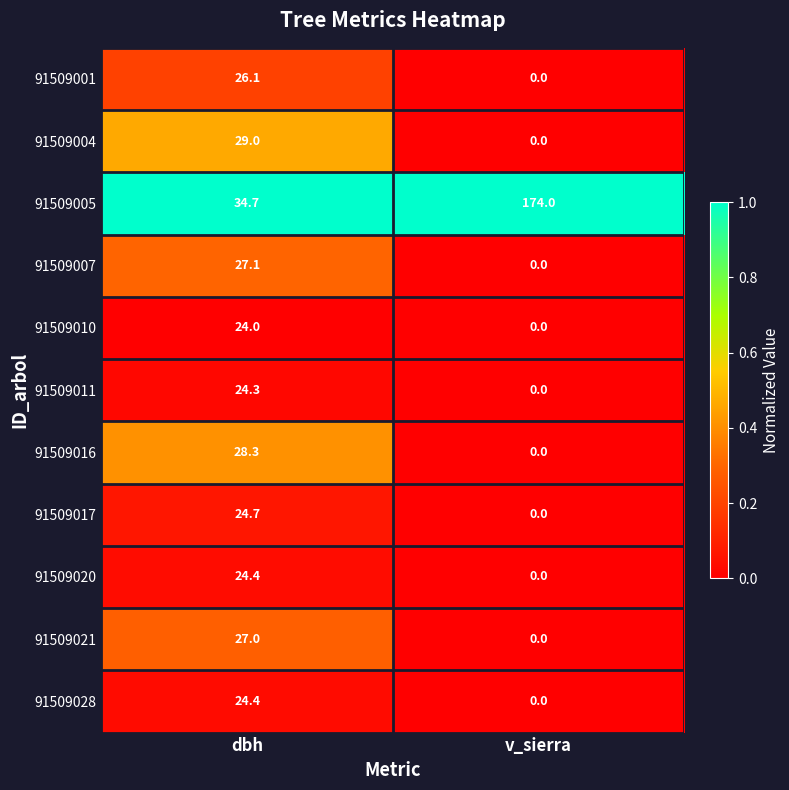

Reading left to right, list all the values displayed in this chart.

91509001: dbh=26.1	v_sierra=0.0
91509004: dbh=29.0	v_sierra=0.0
91509005: dbh=34.7	v_sierra=174.0
91509007: dbh=27.1	v_sierra=0.0
91509010: dbh=24.0	v_sierra=0.0
91509011: dbh=24.3	v_sierra=0.0
91509016: dbh=28.3	v_sierra=0.0
91509017: dbh=24.7	v_sierra=0.0
91509020: dbh=24.4	v_sierra=0.0
91509021: dbh=27.0	v_sierra=0.0
91509028: dbh=24.4	v_sierra=0.0